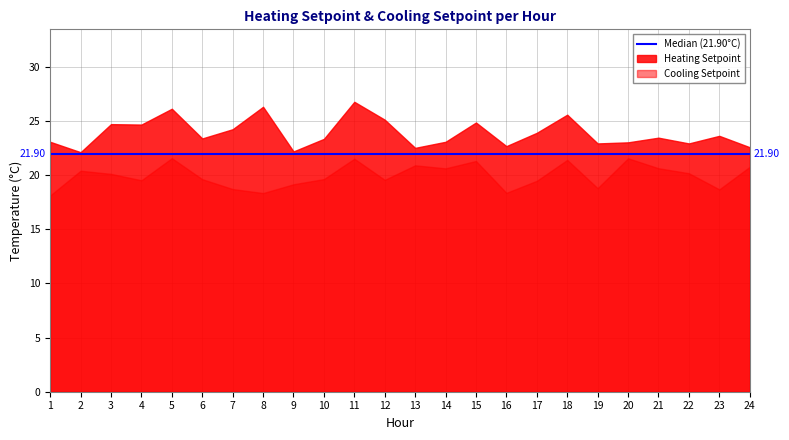

The Heating Setpoint series shows 15.4 at 19. True or false?

False